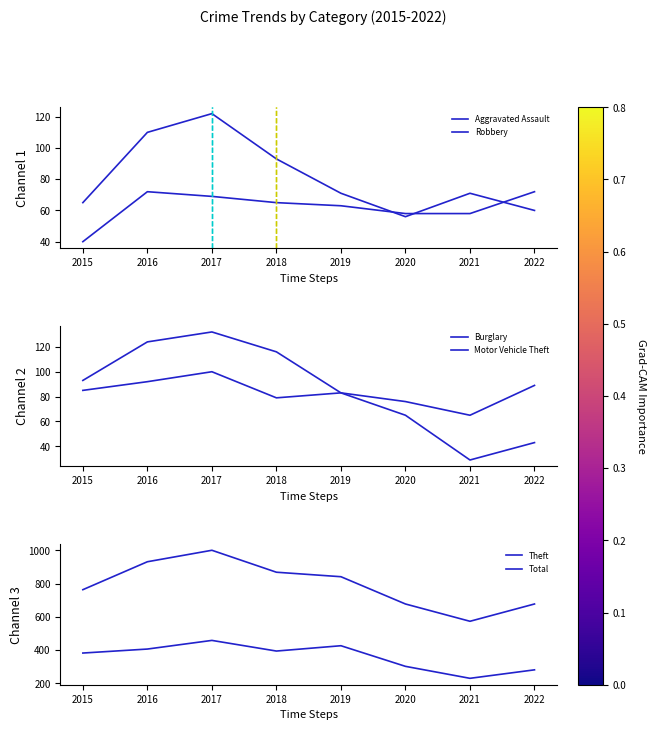

Reading right to left, transcribe all the data shown in this chart.

Aggravated Assault: 2022=72	2021=58	2020=58	2019=63	2018=65	2017=69	2016=72	2015=40
Robbery: 2022=60	2021=71	2020=56	2019=71	2018=93	2017=122	2016=110	2015=65
Burglary: 2022=43	2021=29	2020=65	2019=83	2018=79	2017=100	2016=92	2015=85
Motor Vehicle Theft: 2022=89	2021=65	2020=76	2019=83	2018=116	2017=132	2016=124	2015=93
Theft: 2022=282	2021=231	2020=303	2019=427	2018=395	2017=459	2016=407	2015=383
Total: 2022=678	2021=574	2020=678	2019=842	2018=869	2017=1001	2016=932	2015=764